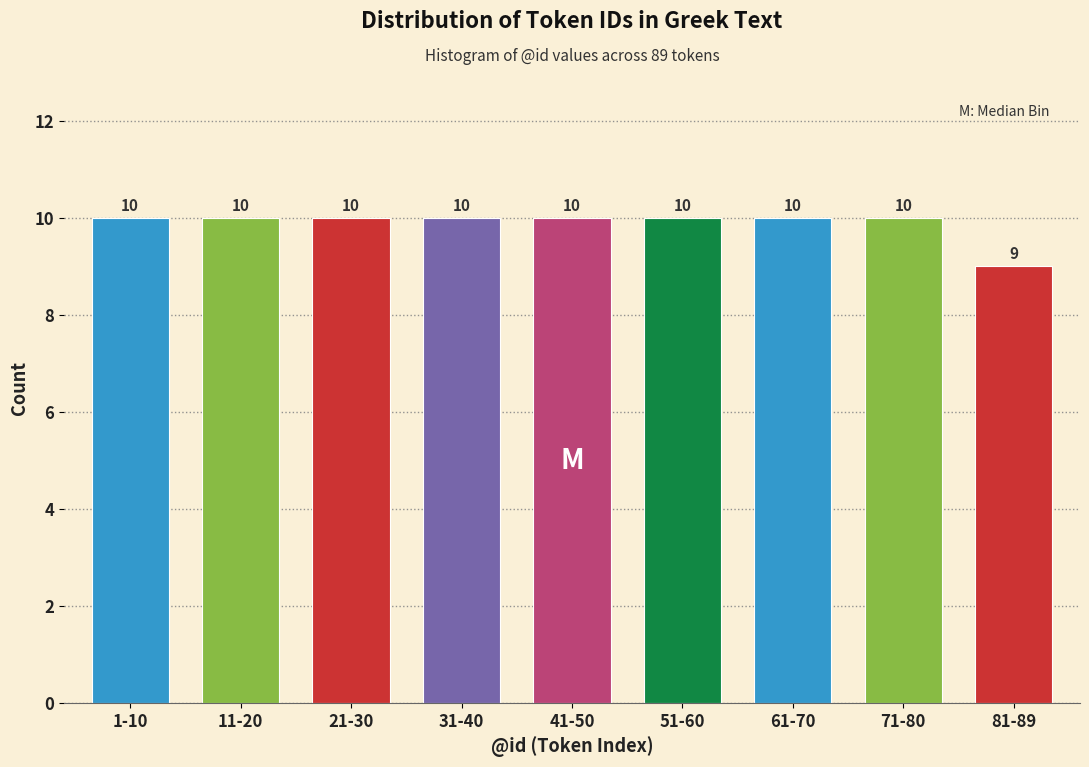

Reading left to right, list all the values displayed in this chart.

1-10=10	11-20=10	21-30=10	31-40=10	41-50=10	51-60=10	61-70=10	71-80=10	81-89=9